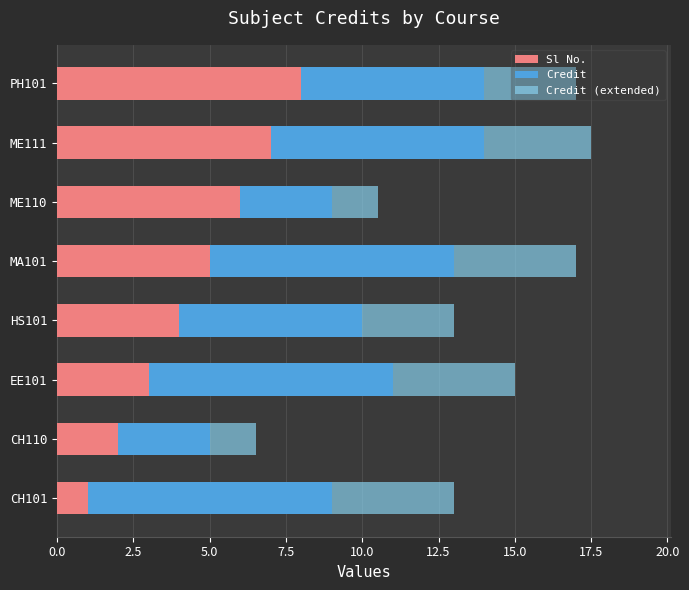

What is the total value across all series at HS101?

13.0